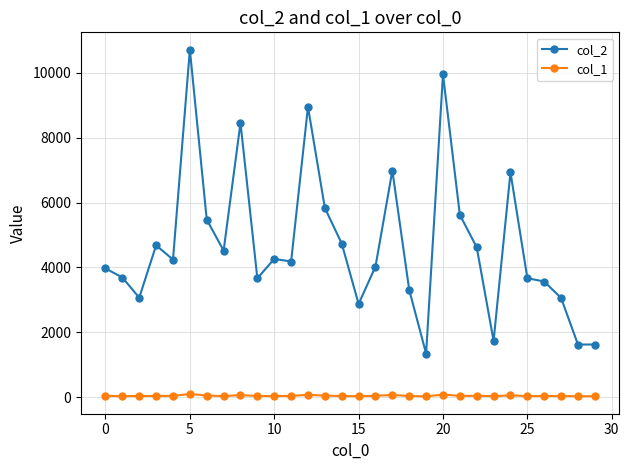

Which series has the largest range (max minus min)?

col_2